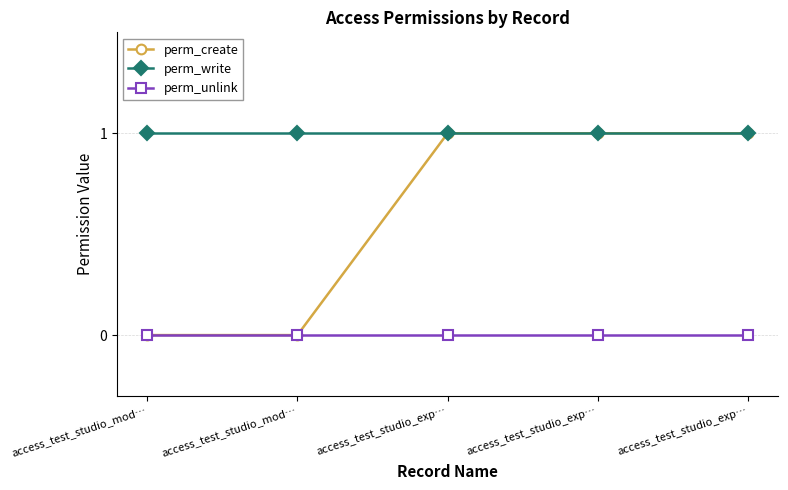

At which label is perm_write closest to 1?

access_test_studio_mod…